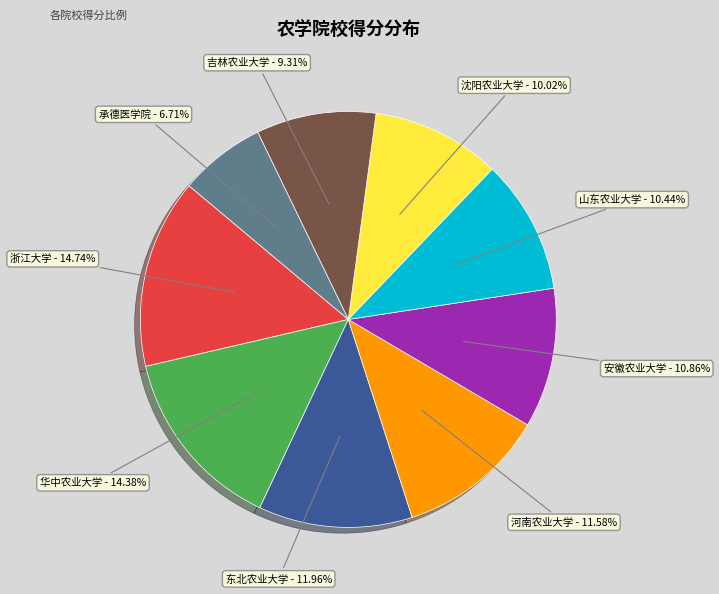

Is there any slice that represents more than half of the pie?

No